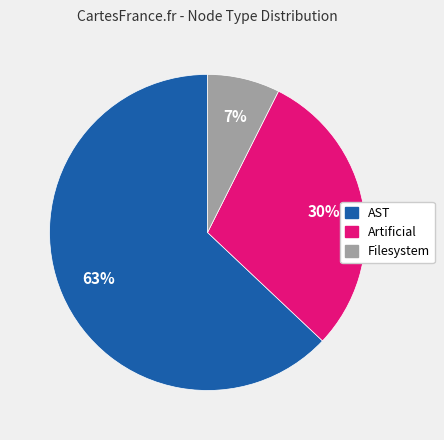

Is there a majority slice in this chart?

Yes